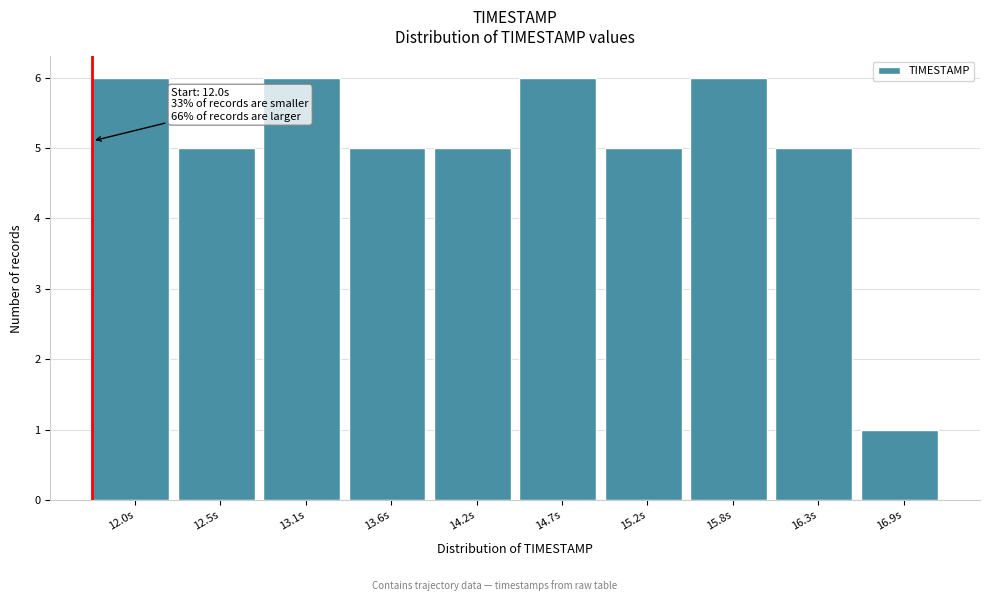

Reading right to left, what are all the values shown in this chart?

16.9s=1	16.3s=5	15.8s=6	15.2s=5	14.7s=6	14.2s=5	13.6s=5	13.1s=6	12.5s=5	12.0s=6